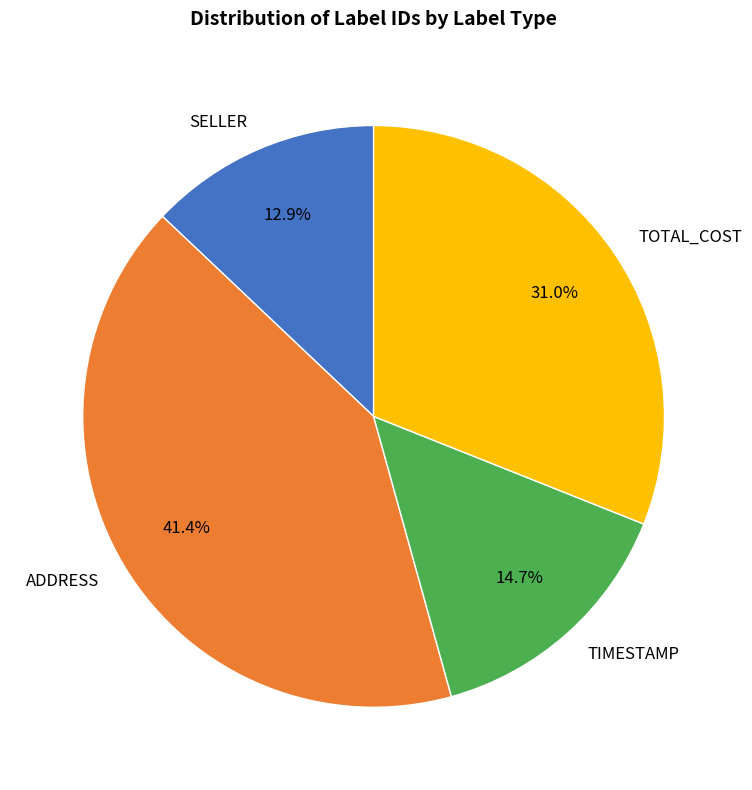

Which has a higher value, SELLER or TOTAL_COST?

TOTAL_COST